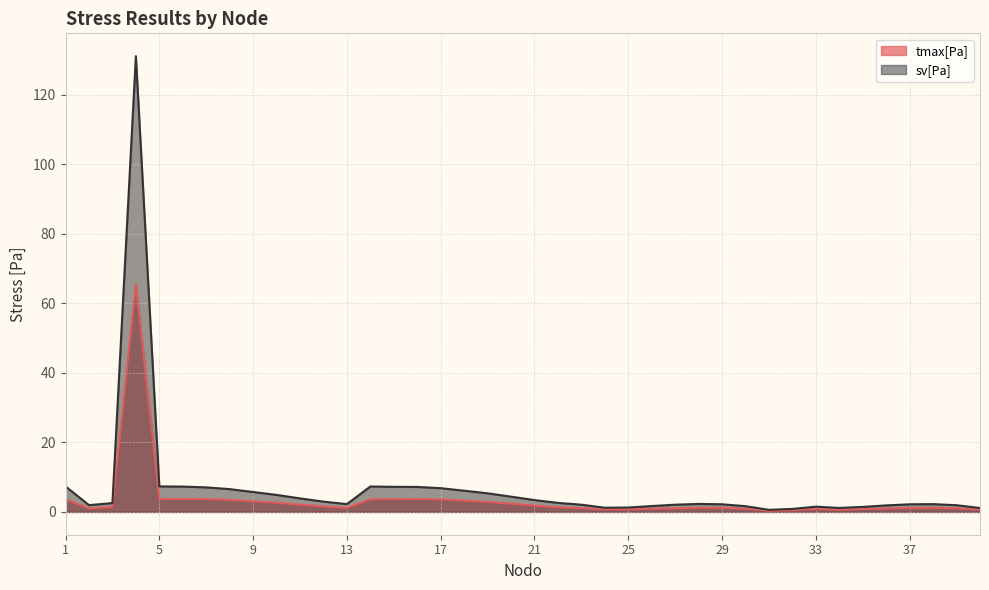

Between 35 and 39, which series saw the biggest shift?

sv[Pa]